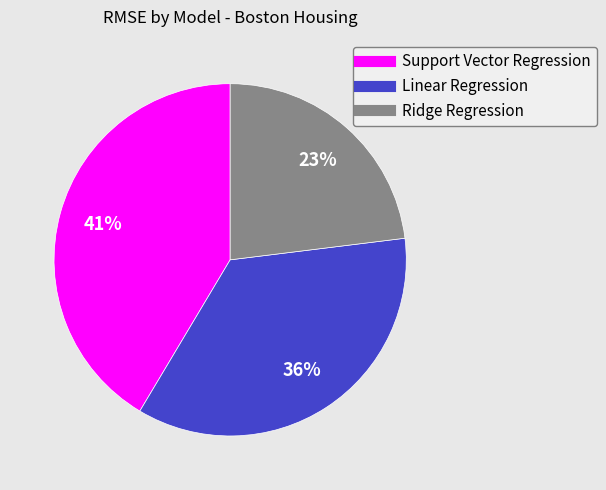

To the nearest percent, what is the combined percentage of Support Vector Regression and Ridge Regression?

64%